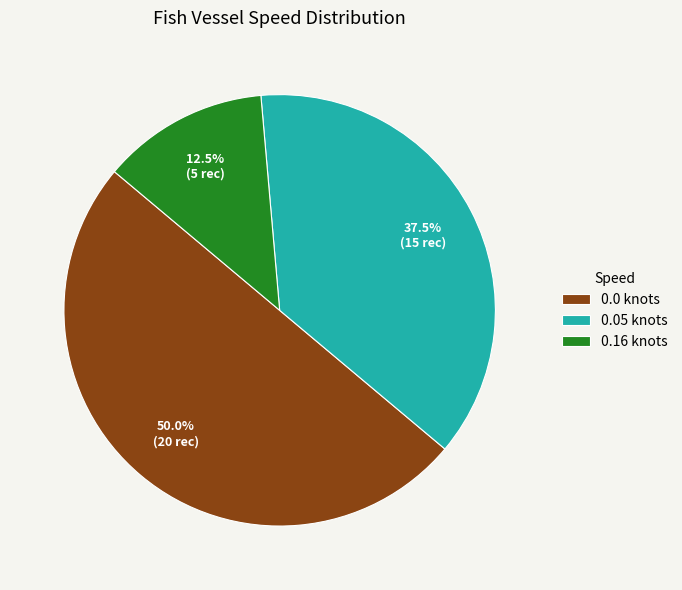

To the nearest percent, what is the average slice percentage?

33%